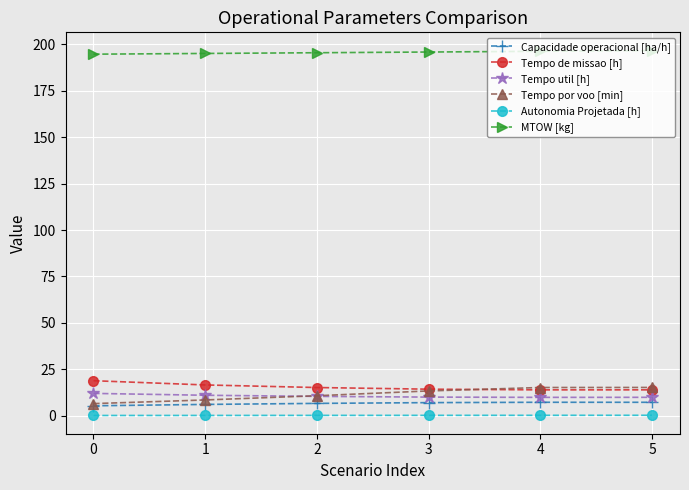

The Autonomia Projetada [h] series shows 0.1 at 0. True or false?

True